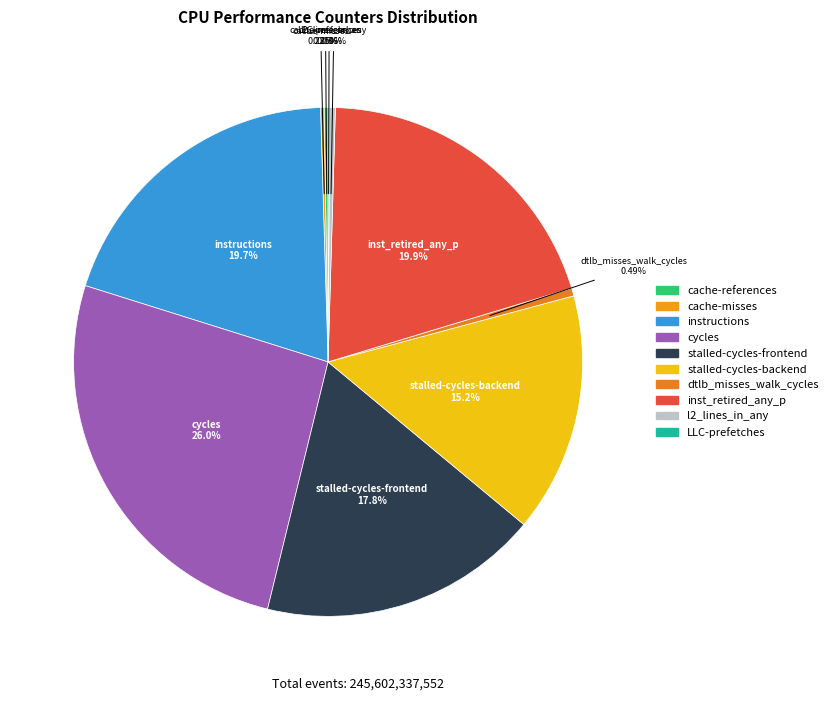

To the nearest percent, what portion does stalled-cycles-backend represent?

15%